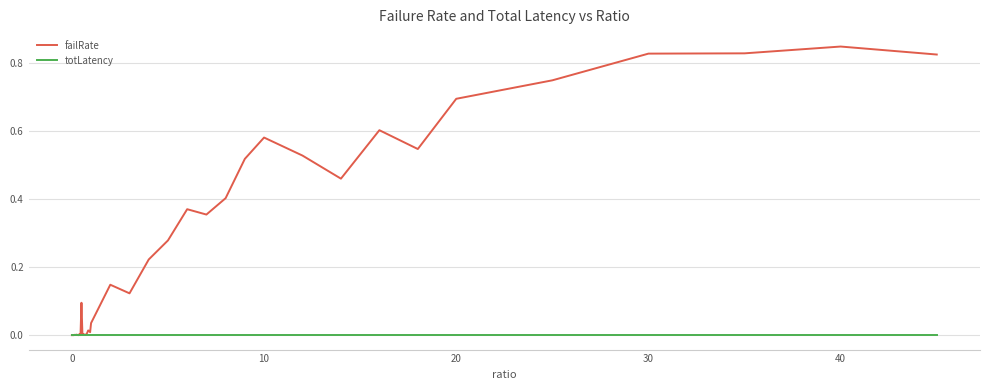

Which series has the largest range (max minus min)?

failRate